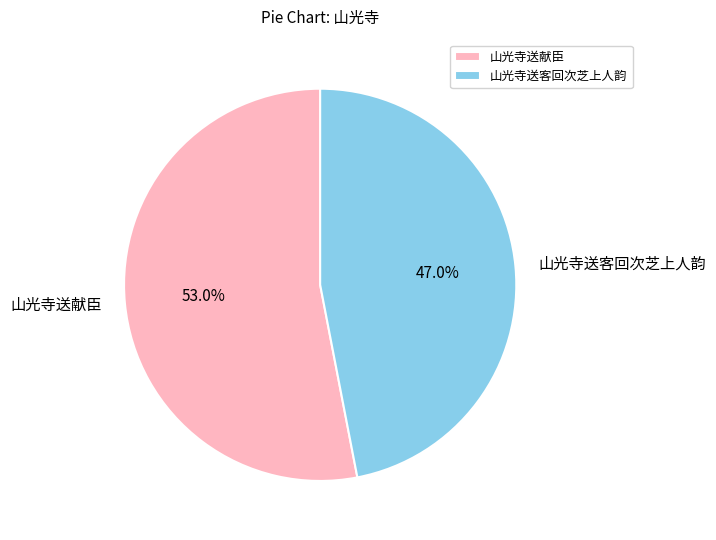

Combined, what portion of the pie is 山光寺送献臣 and 山光寺送客回次芝上人韵?

100.0%